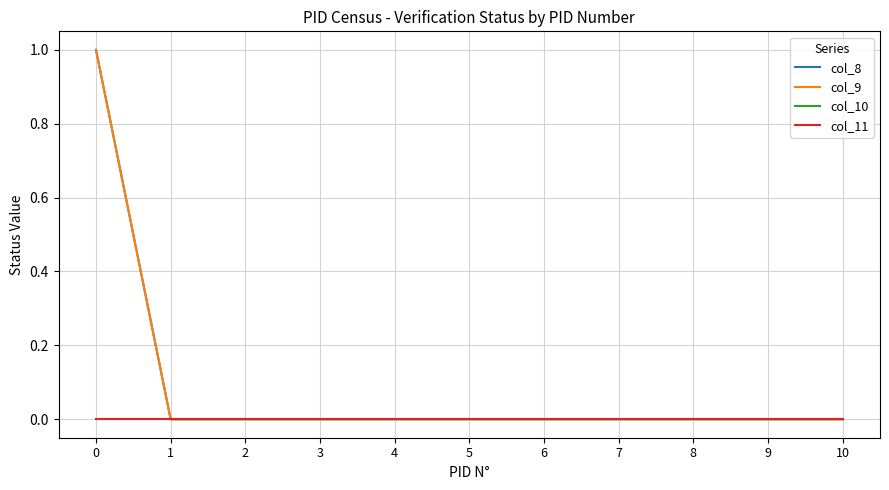

At how many categories does at least one series exceed 0?

1